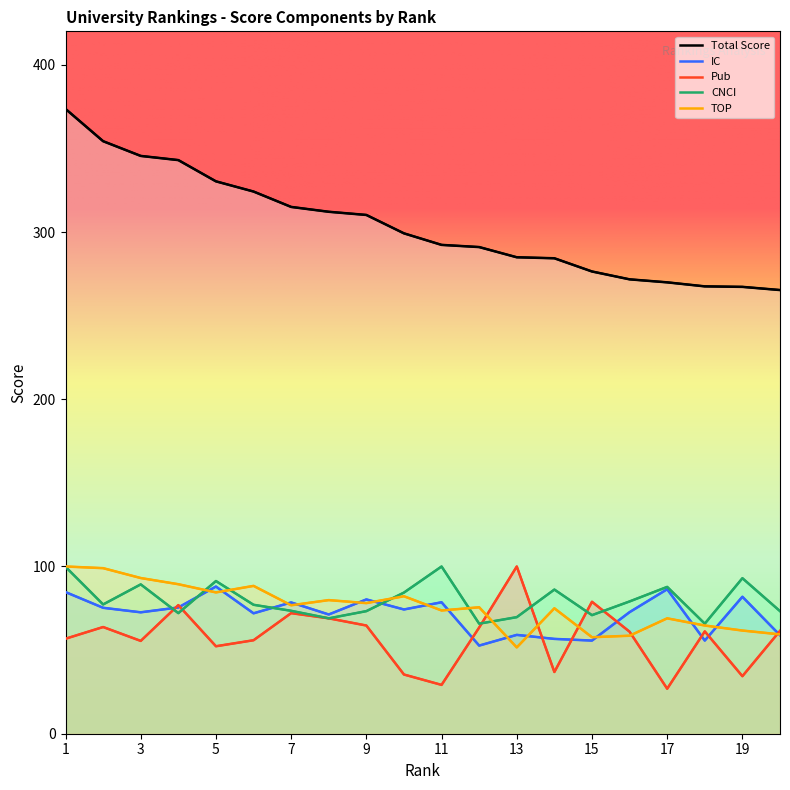

Reading right to left, extract all data points from this chart.

Total Score: 20=265.3	19=267.2	18=267.5	17=269.9	16=271.7	15=276.4	14=284.3	13=284.9	12=291.0	11=292.3	10=299.2	9=310.2	8=312.1	7=315.0	6=324.2	5=330.3	4=343.0	3=345.5	2=354.3	1=373.6
IC: 20=58.9	19=81.9	18=55.7	17=86.4	16=72.7	15=55.7	14=56.7	13=59.1	12=52.7	11=78.6	10=74.3	9=80.3	8=71.3	7=78.5	6=72.0	5=88.0	4=75.5	3=72.6	2=75.3	1=84.7
Pub: 20=61.5	19=34.4	18=61.2	17=26.9	16=61.0	15=78.9	14=36.9	13=100.0	12=63.5	11=29.2	10=35.4	9=64.7	8=69.0	7=72.1	6=55.9	5=52.3	4=76.9	3=55.5	2=63.8	1=56.8
CNCI: 20=73.3	19=93.0	18=65.8	17=87.8	16=79.1	15=70.9	14=86.2	13=69.7	12=65.8	11=100.0	10=84.4	9=73.3	8=69.0	7=73.5	6=77.1	5=91.3	4=72.1	3=89.3	2=77.3	1=99.8
TOP: 20=59.4	19=61.7	18=64.7	17=69.0	16=58.6	15=57.7	14=75.0	13=51.6	12=75.6	11=73.7	10=82.2	9=78.1	8=79.9	7=76.8	6=88.4	5=84.5	4=89.4	3=93.1	2=99.0	1=100.0